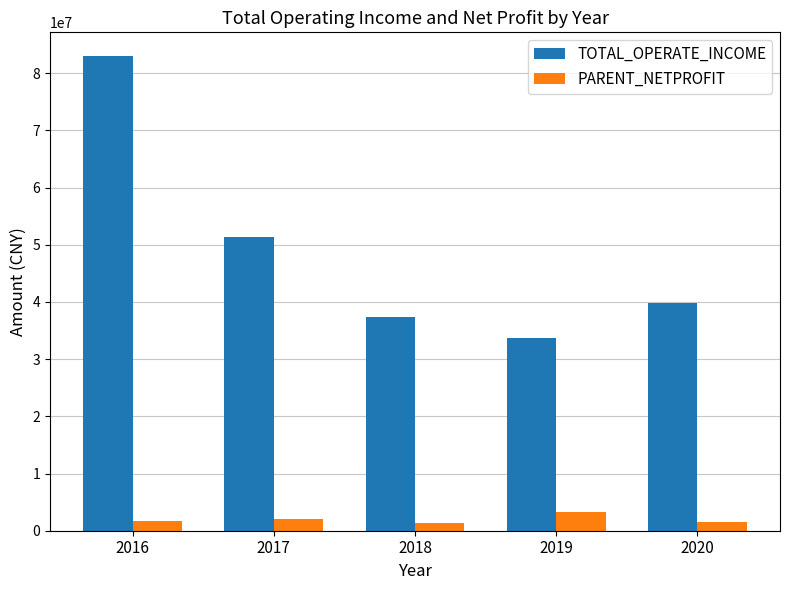

What is the sum of the TOTAL_OPERATE_INCOME values at 2019 and 2020?

73521161.3